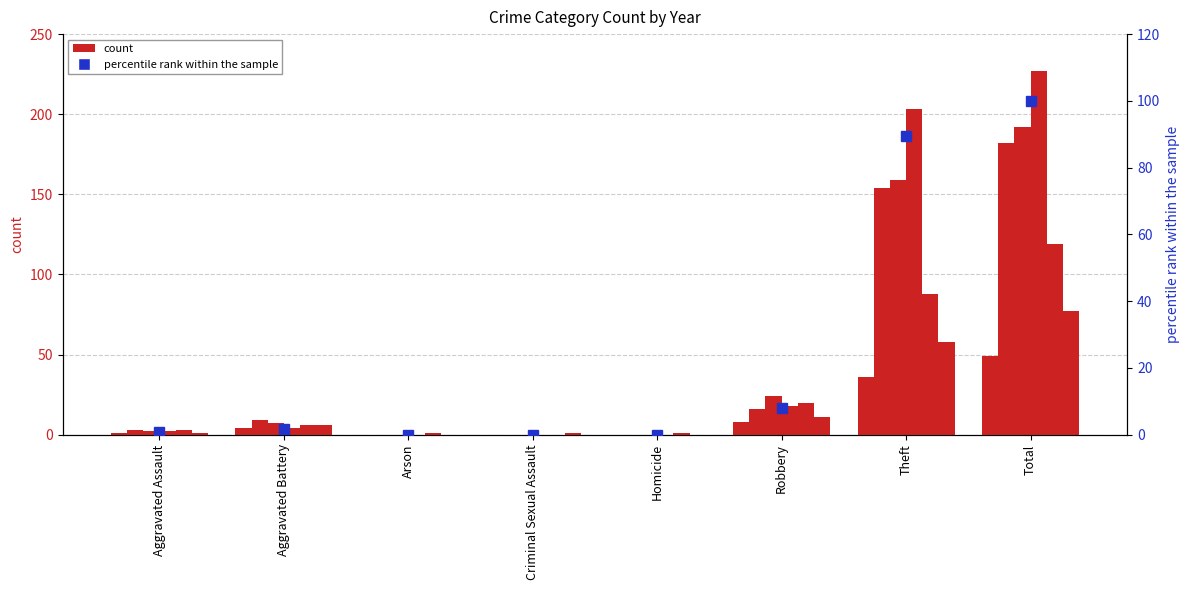

How many data points are less than 1?

4